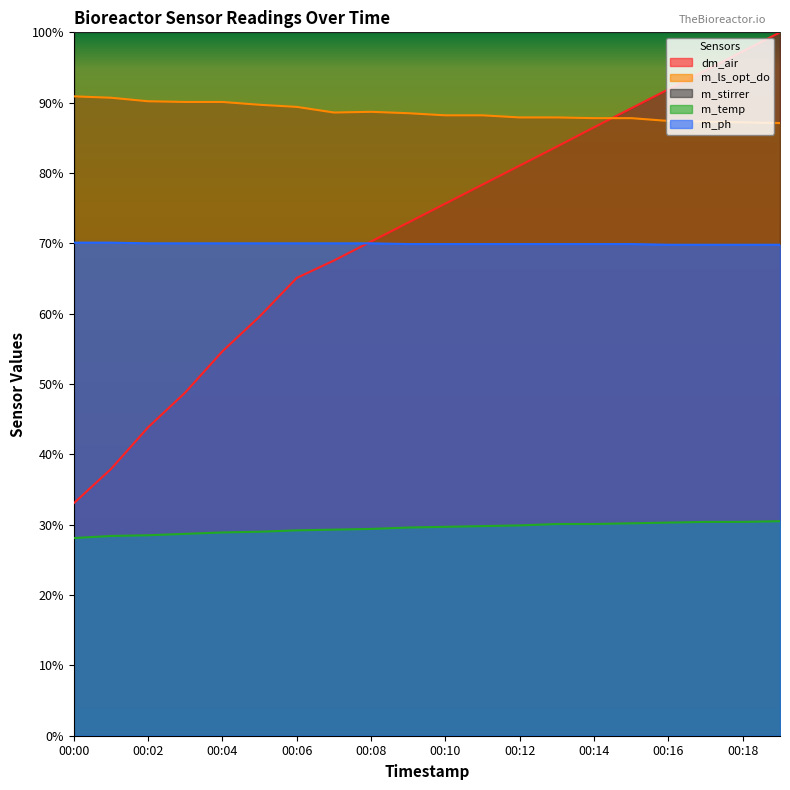

True or false: m_ph and m_temp cross at least once.

False